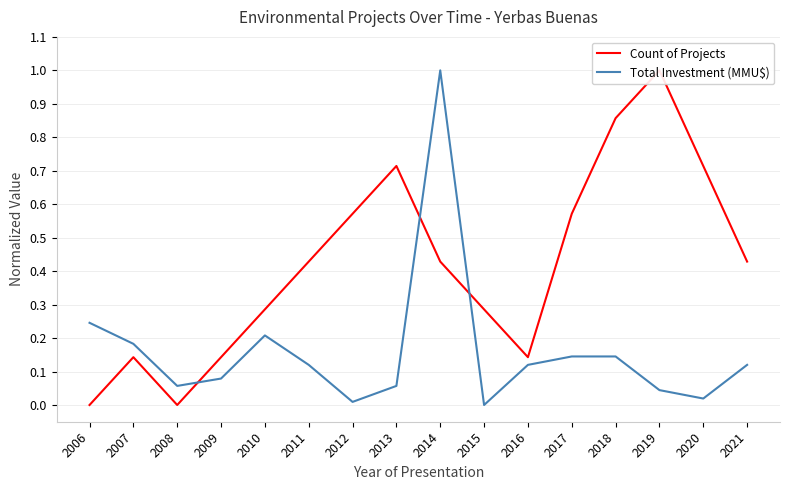

What is the greatest value displayed?

1.0